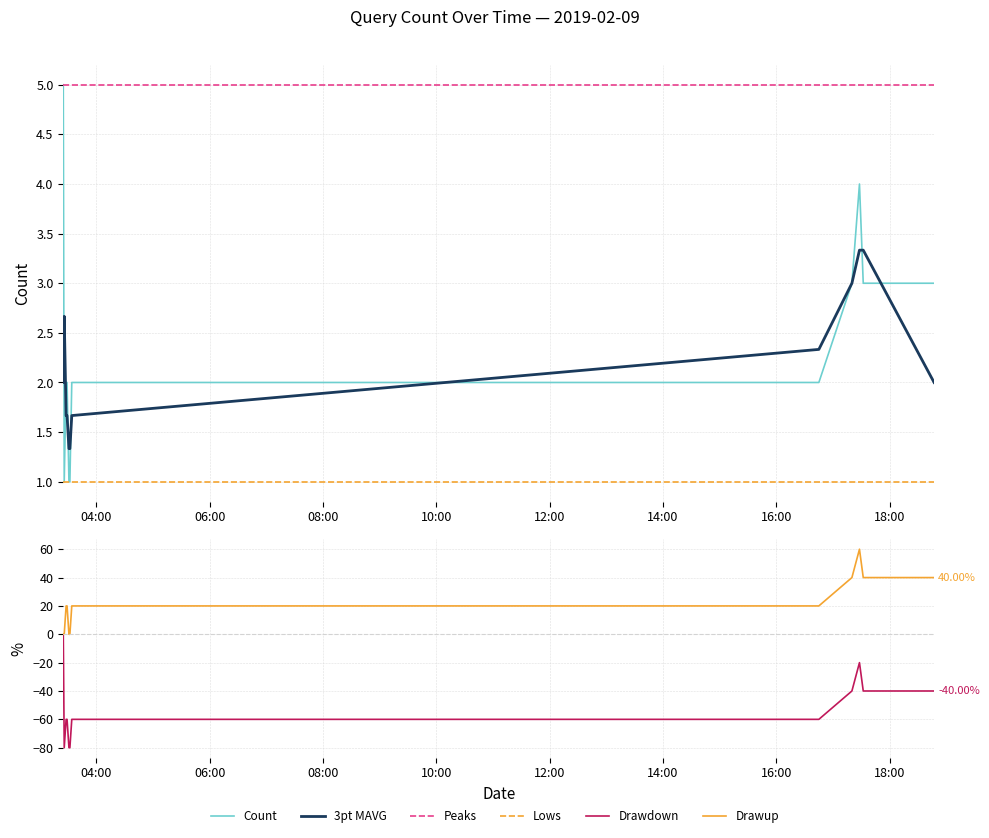

What is the maximum value shown in the chart?

5